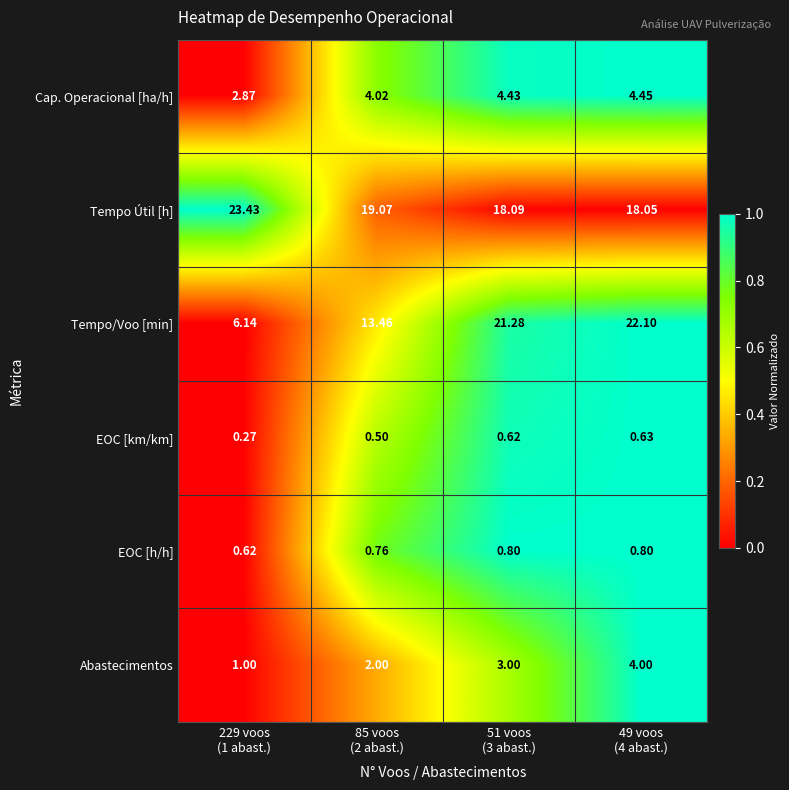

List the series in order of their peak value, lowest first.

EOC [km/km], EOC [h/h], Abastecimentos, Cap. Operacional [ha/h], Tempo/Voo [min], Tempo Útil [h]